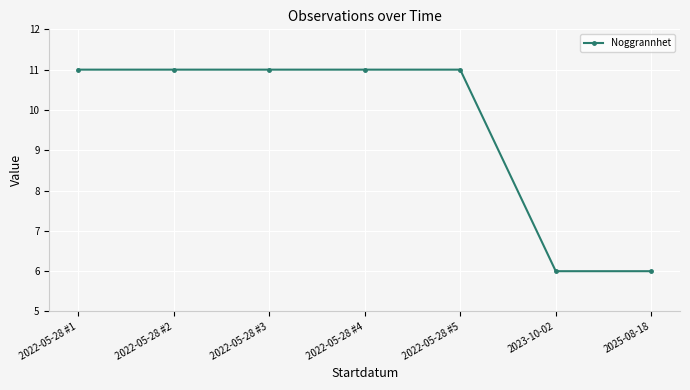

What position from the right is 2022-05-28 #2?

6